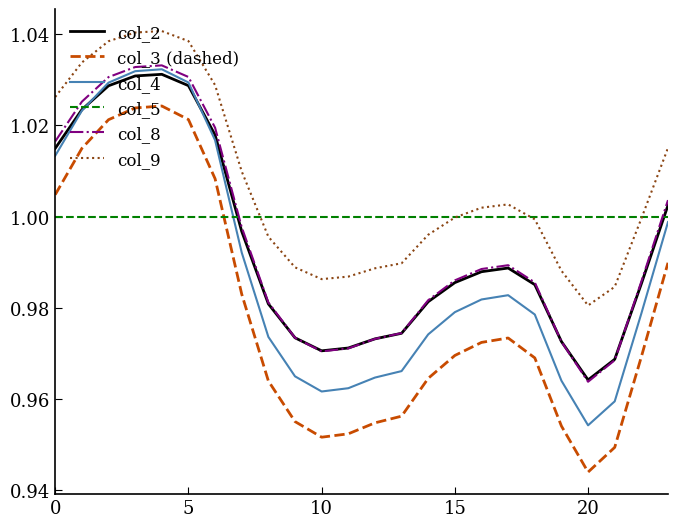

What are all the series names shown in the legend?

col_2, col_3 (dashed), col_4, col_5, col_8, col_9